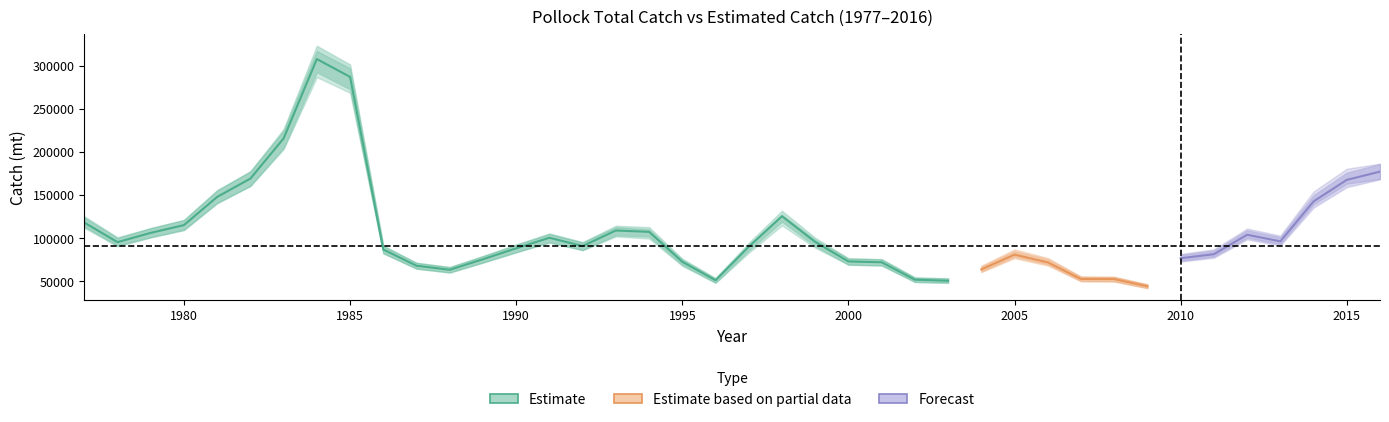

What is the minimum value shown in the chart?

44246.7